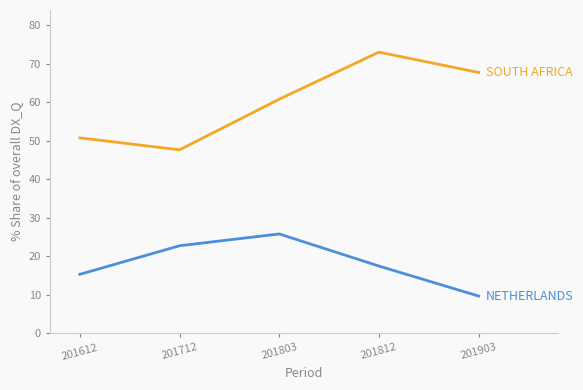

What is the difference between the highest and lowest values at 201812?

55.6